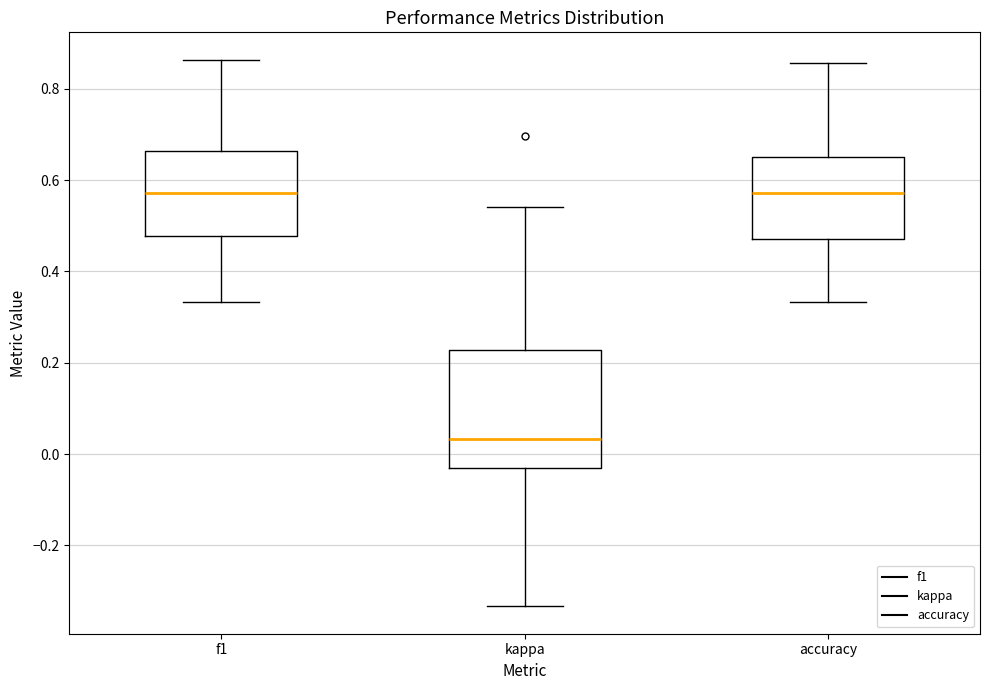

Where does the median line of the box for f1 sit on the y-axis? The values are not printed on the chart, so give them approximately, as read against the axis.

0.58